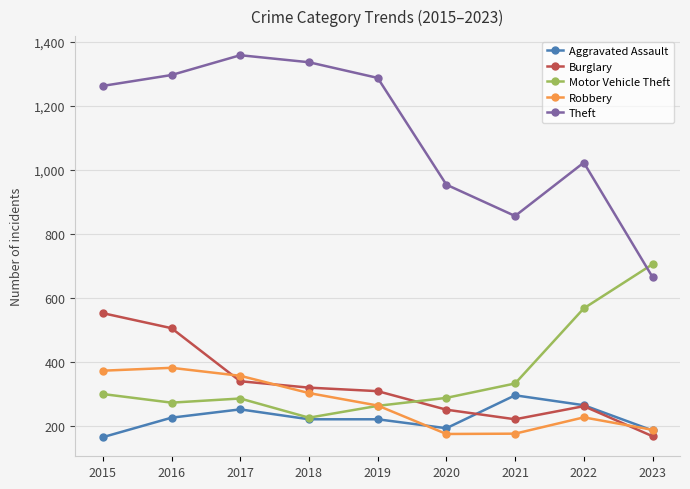

What is the lowest value of the Robbery series?

174